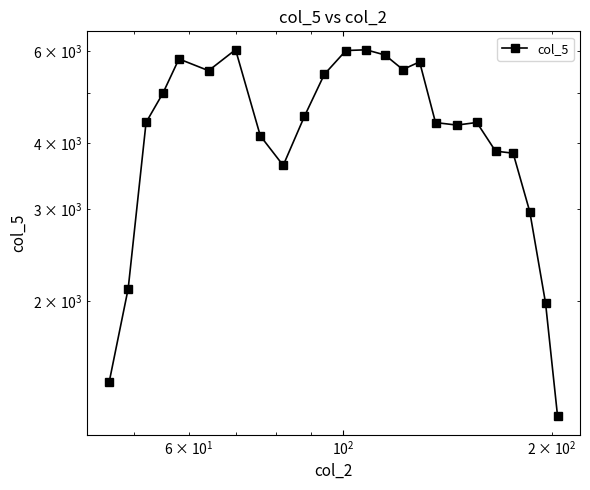

How many categories are shown in the chart?

24